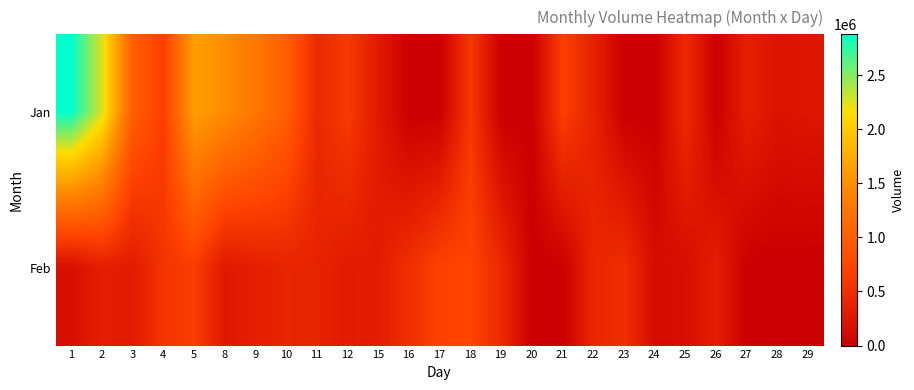

What is the maximum value for Jan?

2877000